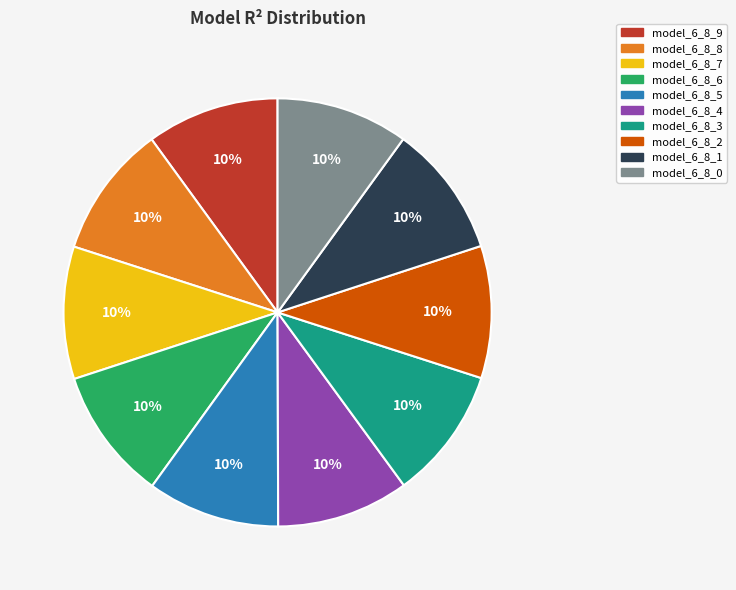

To the nearest percent, what is the average slice percentage?

10%